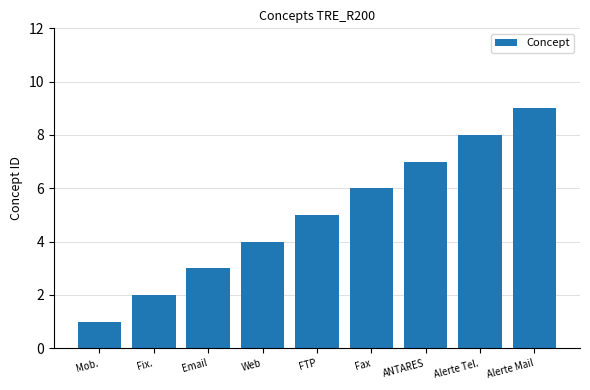

True or false: the data shows 1 at Fix..

False